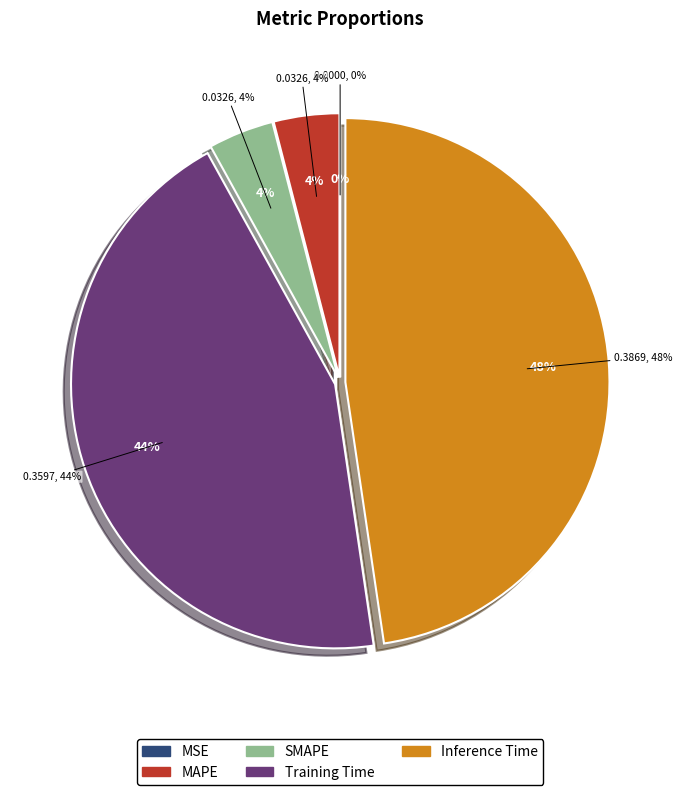

Is there any slice that represents more than half of the pie?

No